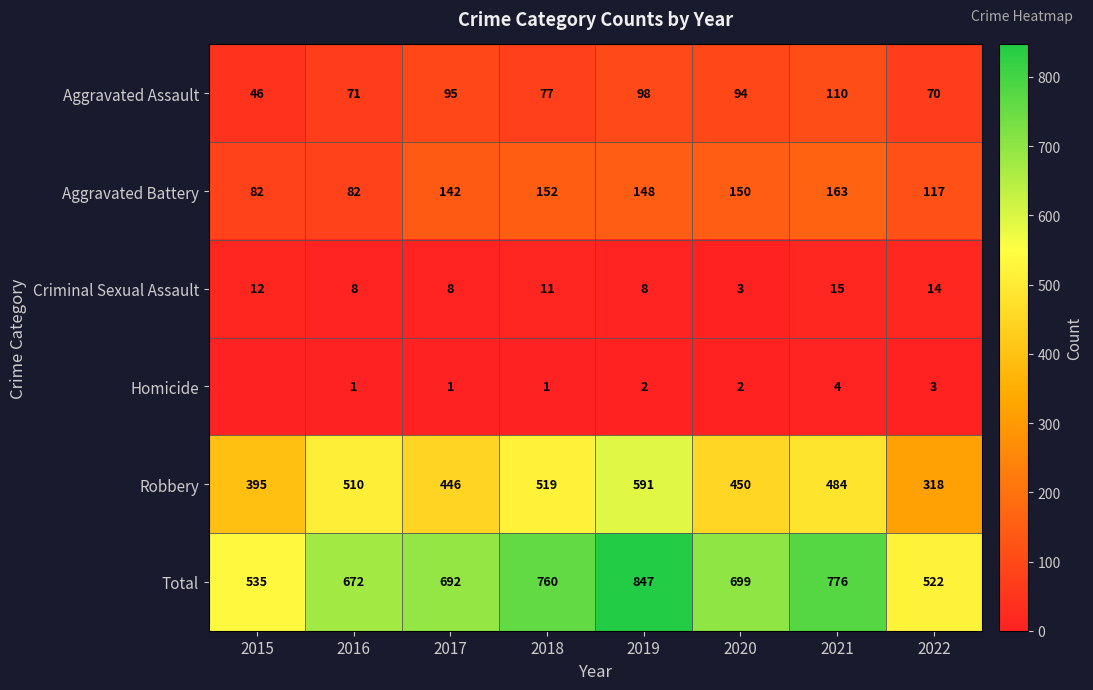

How many categories are shown in the chart?

8